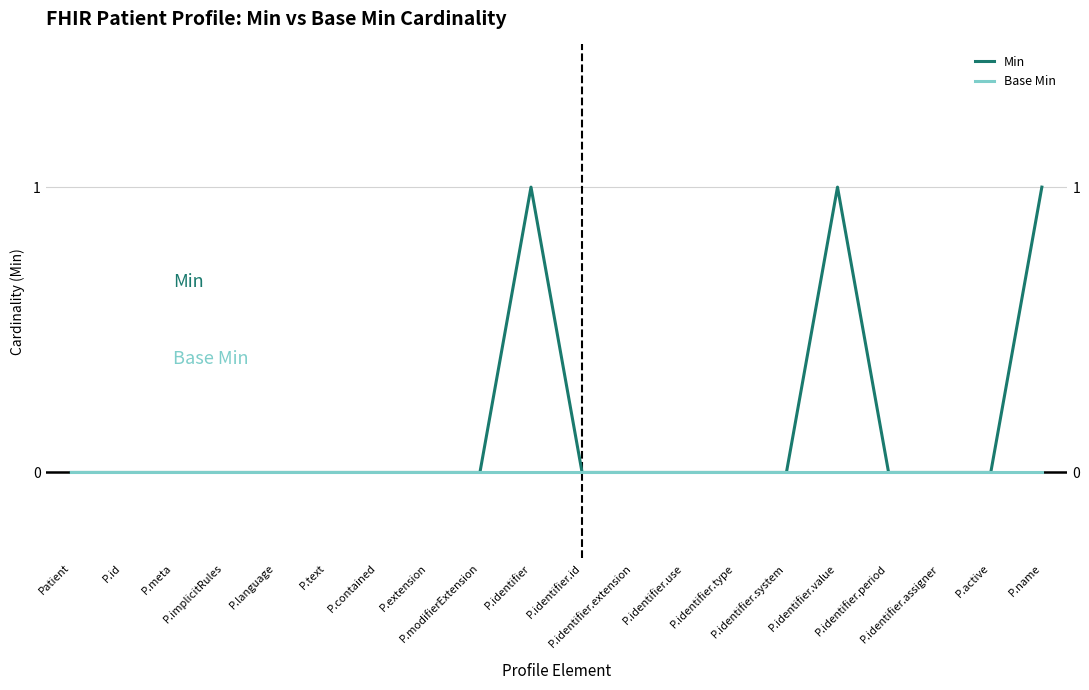

At which category is the sum across all series the highest?

P.identifier